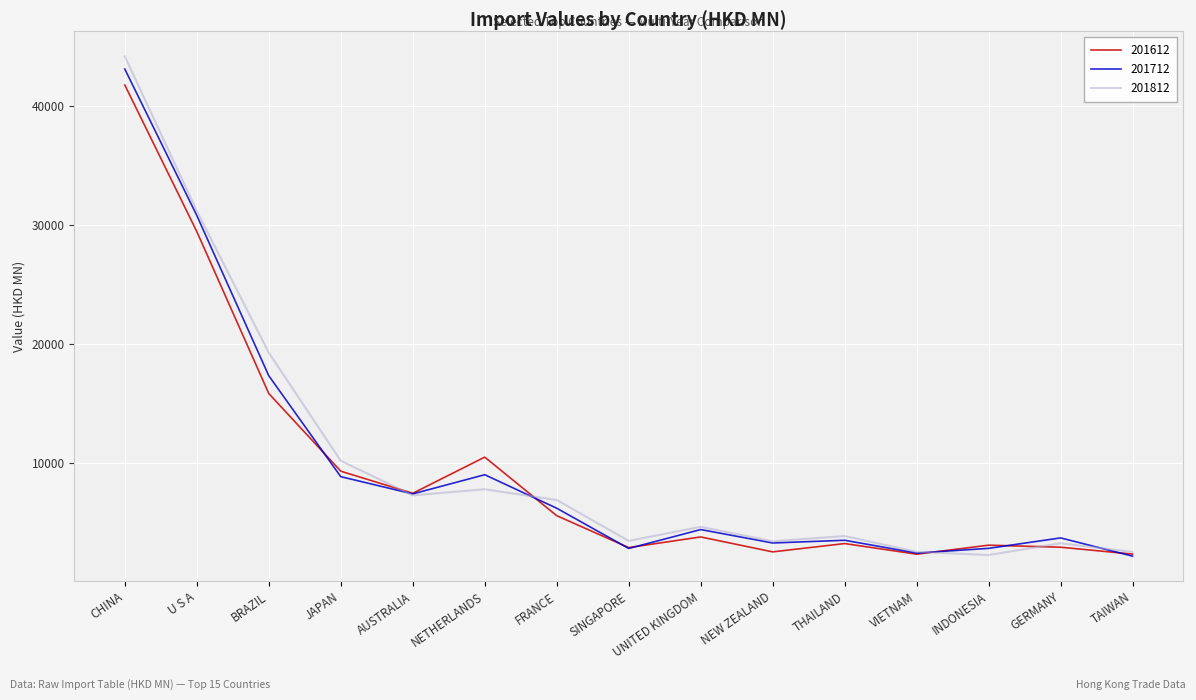

At which category is the sum across all series the highest?

CHINA